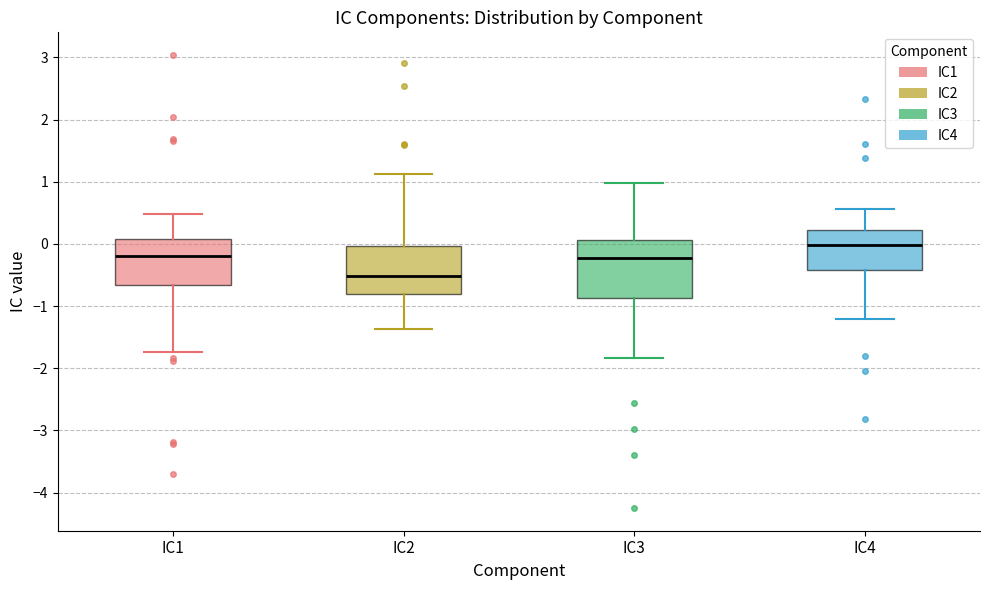

Reading left to right, read every box against the y-axis: the position of its median line, the range the box covers, and the ends of its whiskers. The values are not printed on the chart, so give them approximately, as read against the axis.

IC1: median -0.2, box -0.7 to 0.1, whiskers -1.7 to 0.5
IC2: median -0.5, box -0.8 to 0.0, whiskers -1.4 to 1.1
IC3: median -0.2, box -0.9 to 0.1, whiskers -1.8 to 1.0
IC4: median 0.0, box -0.4 to 0.2, whiskers -1.2 to 0.6